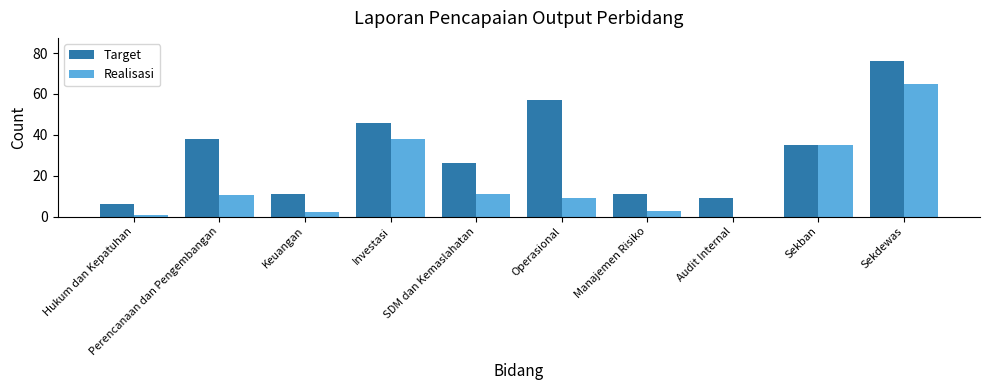

Is the value of Realisasi at Operasional greater than the value of Target at Investasi?

No